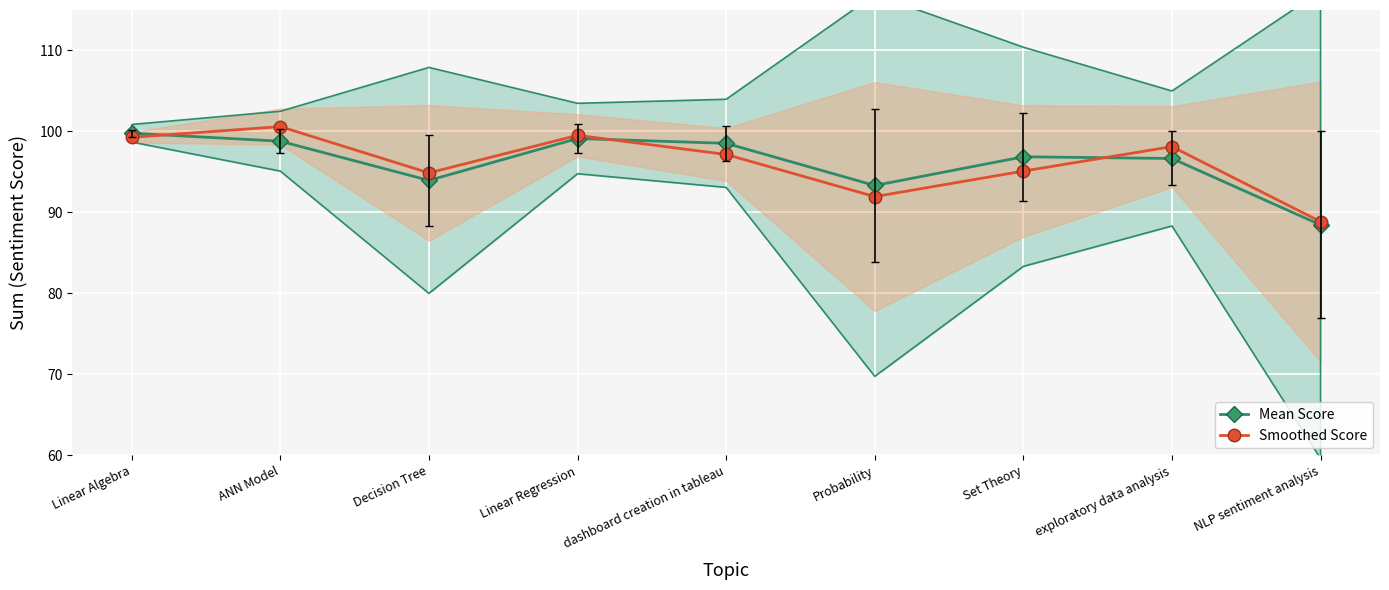

The value of Smoothed Score at dashboard creation in tableau is 23.8. True or false?

False